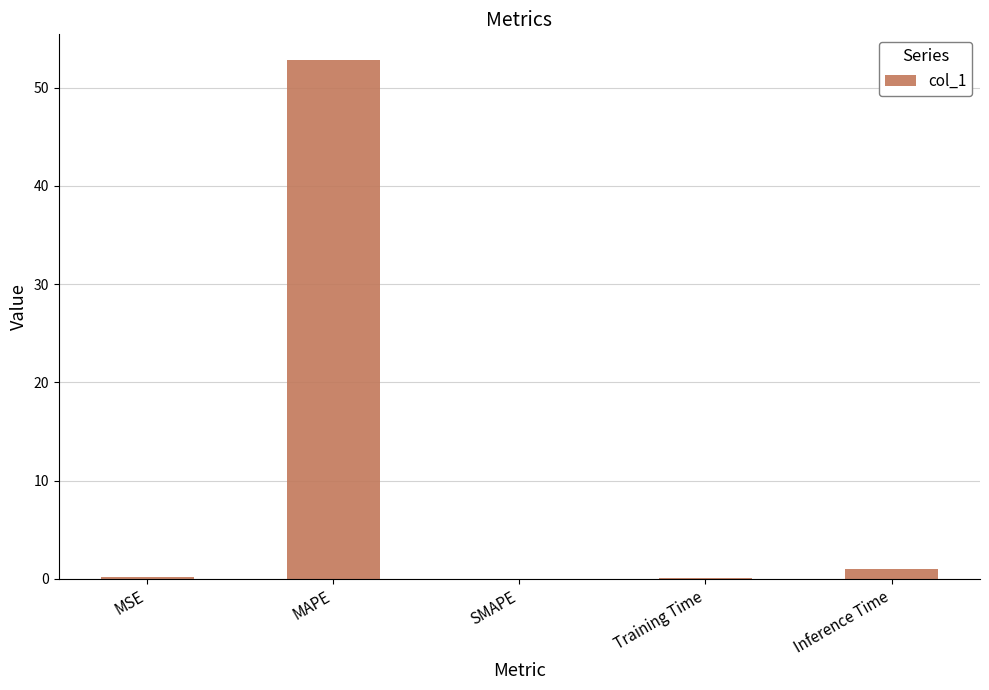

True or false: the data shows 0.0 at SMAPE.

True